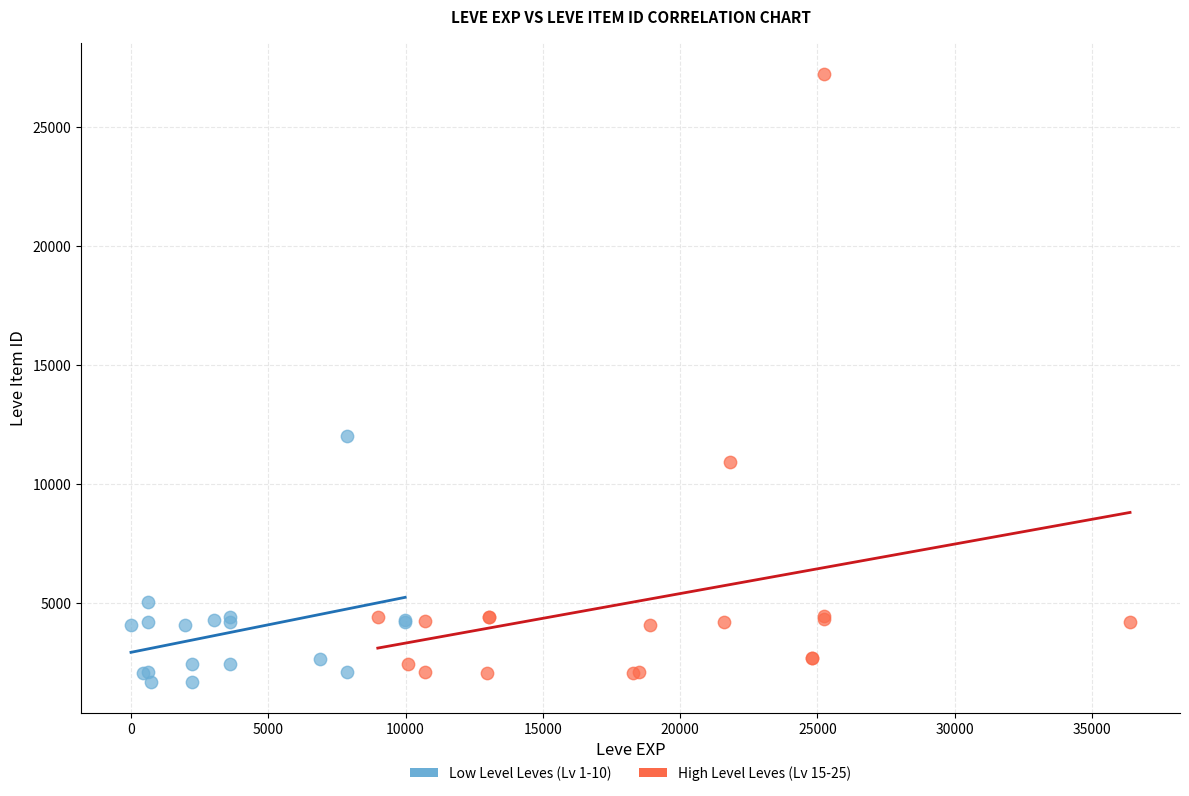

Which series reaches the maximum Y coordinate?

High Level Leves (Lv 15-25)